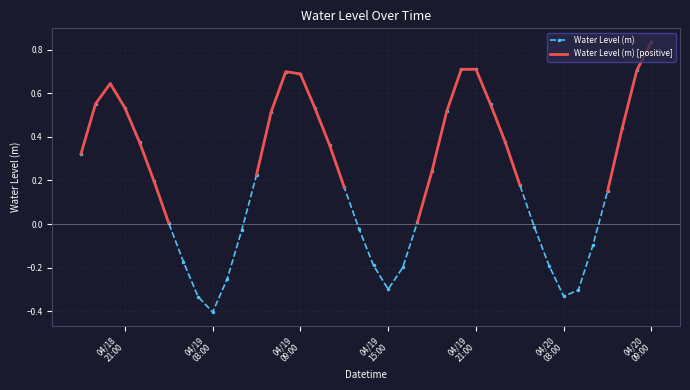

In Water Level (m), how many points are lower than both neighbors (excluding endpoints)?

3